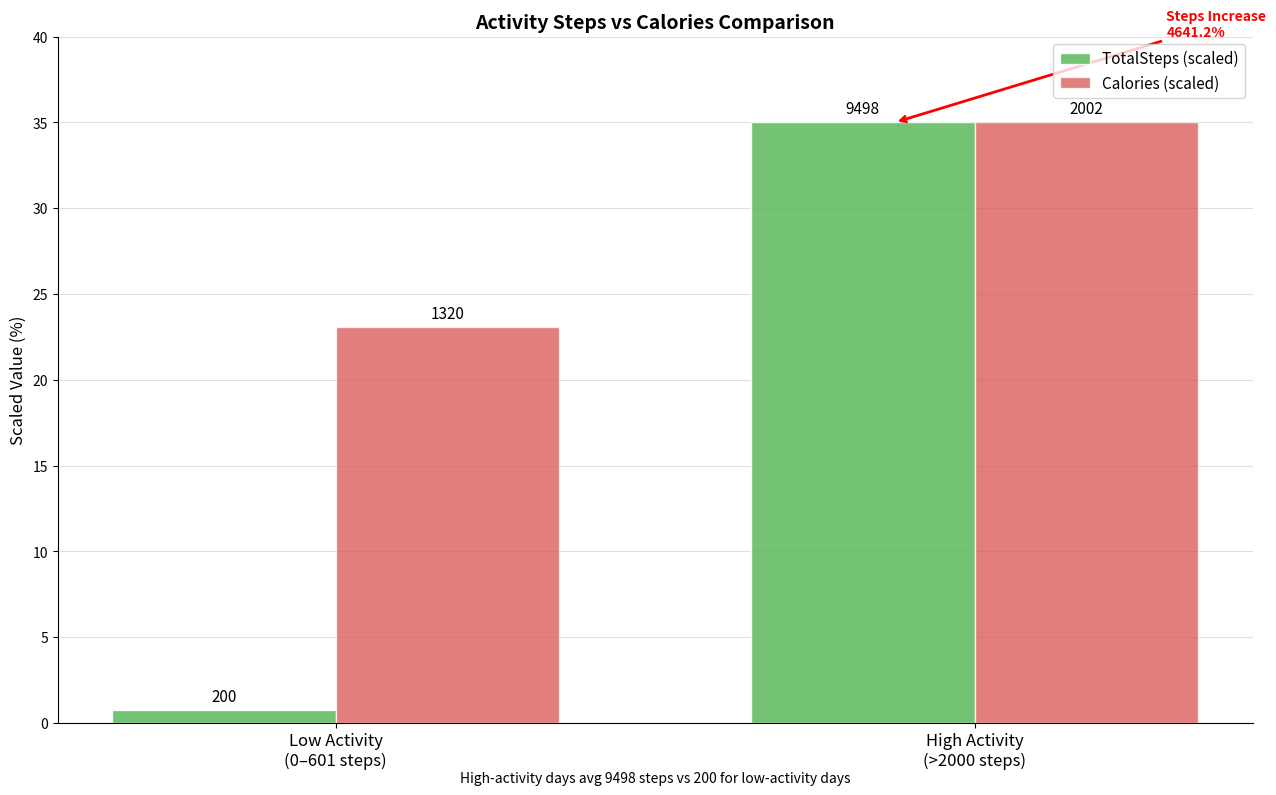

Is the value of Calories (scaled) at High Activity
(>2000 steps) greater than the value of TotalSteps (scaled) at High Activity
(>2000 steps)?

No